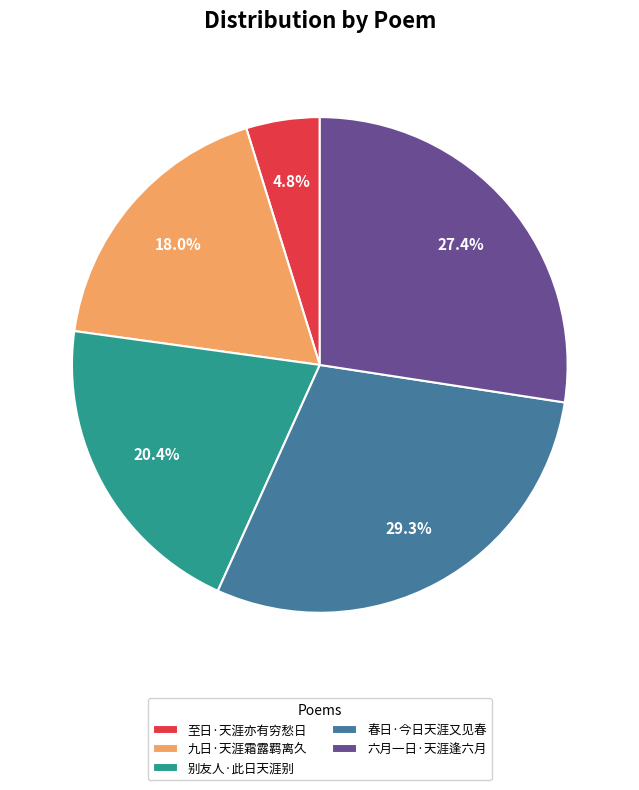

To the nearest percent, what is the combined percentage of 别友人·此日天涯别 and 春日·今日天涯又见春?

50%